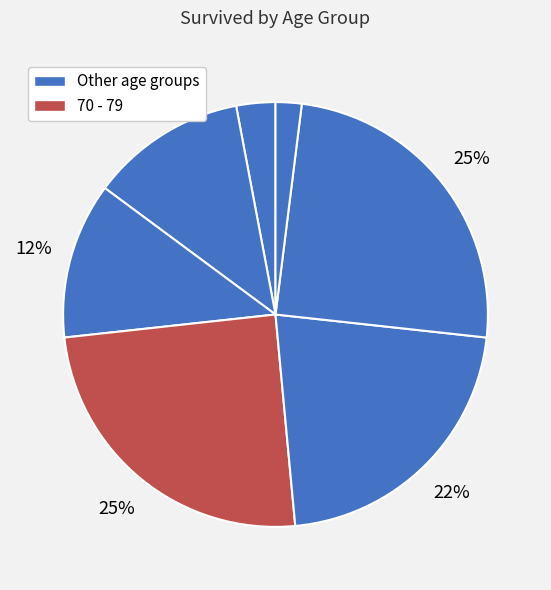

How many slices are in this pie chart?

7